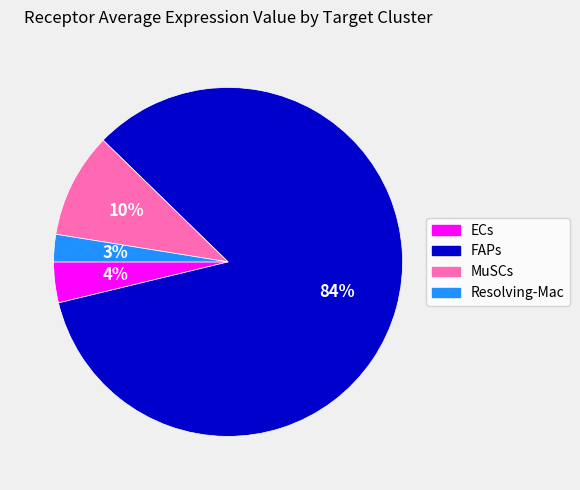

Count the number of slices in the pie.

4